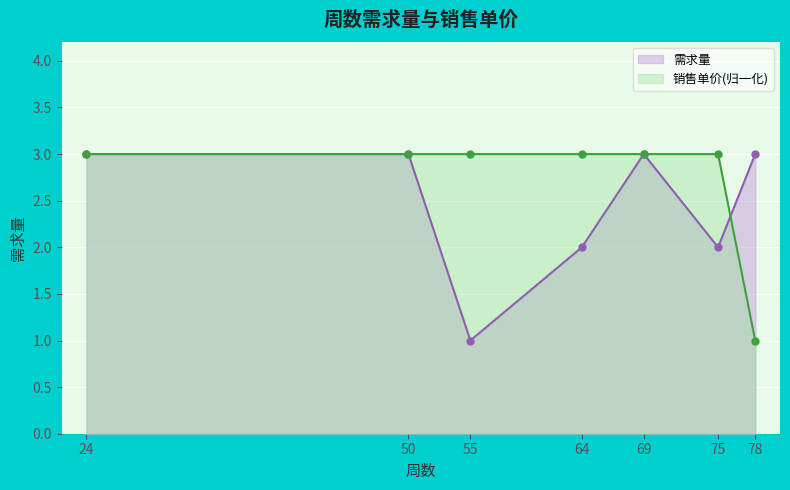

What is the sum of all 需求量 values?

17.0